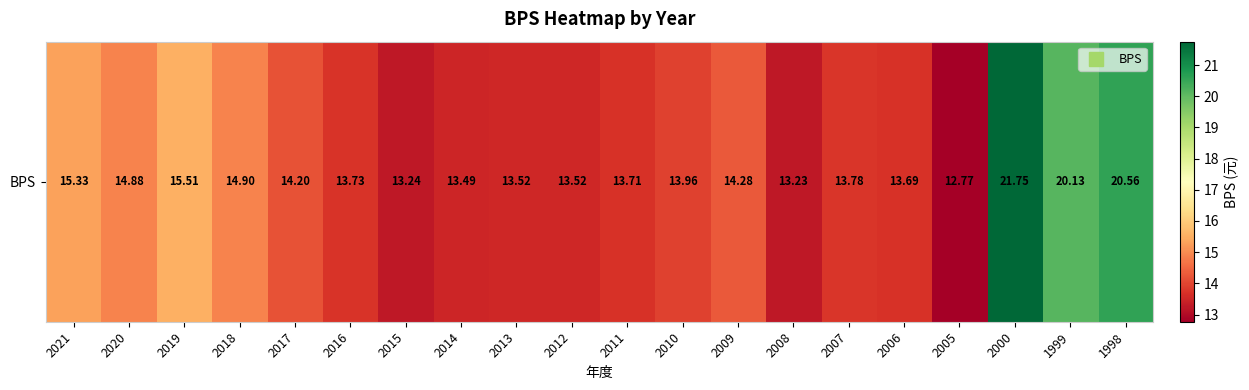

Where does the data first go above 13?

2021